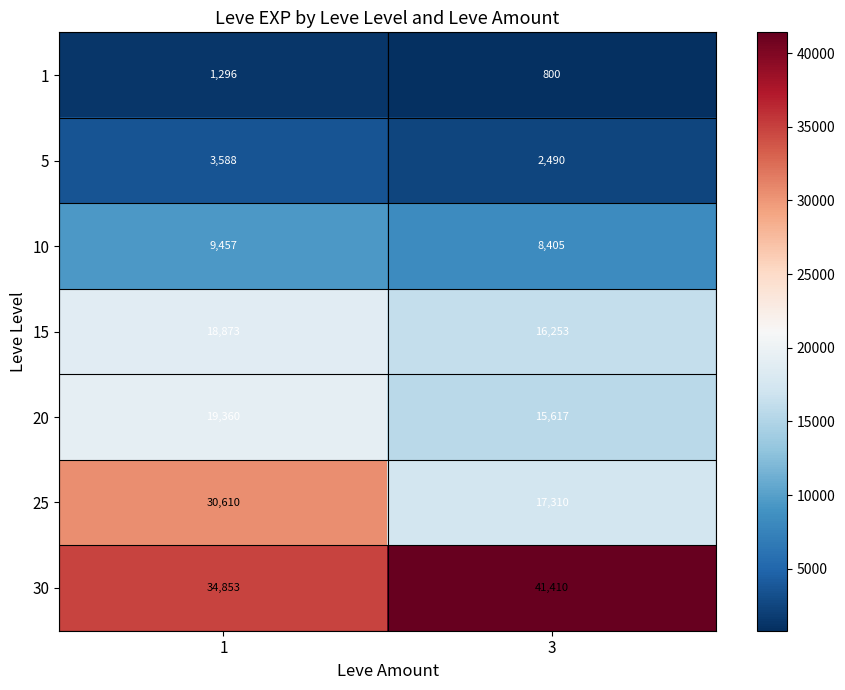

What is the sum of all 5 values?

6078